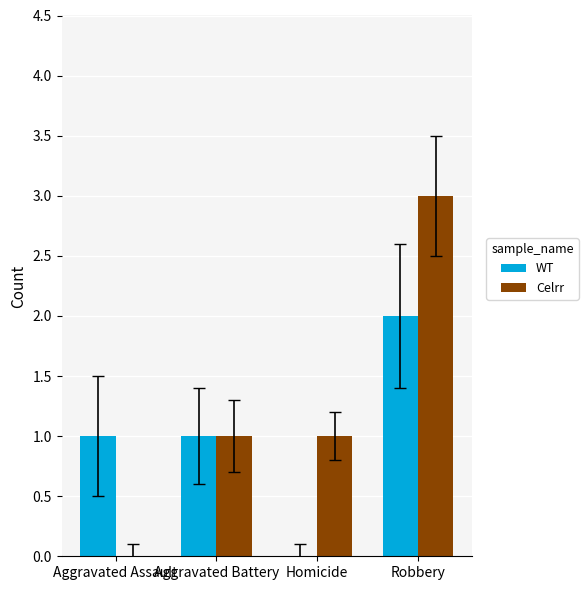

Is it true that WT equals 1 at Aggravated Battery?

True